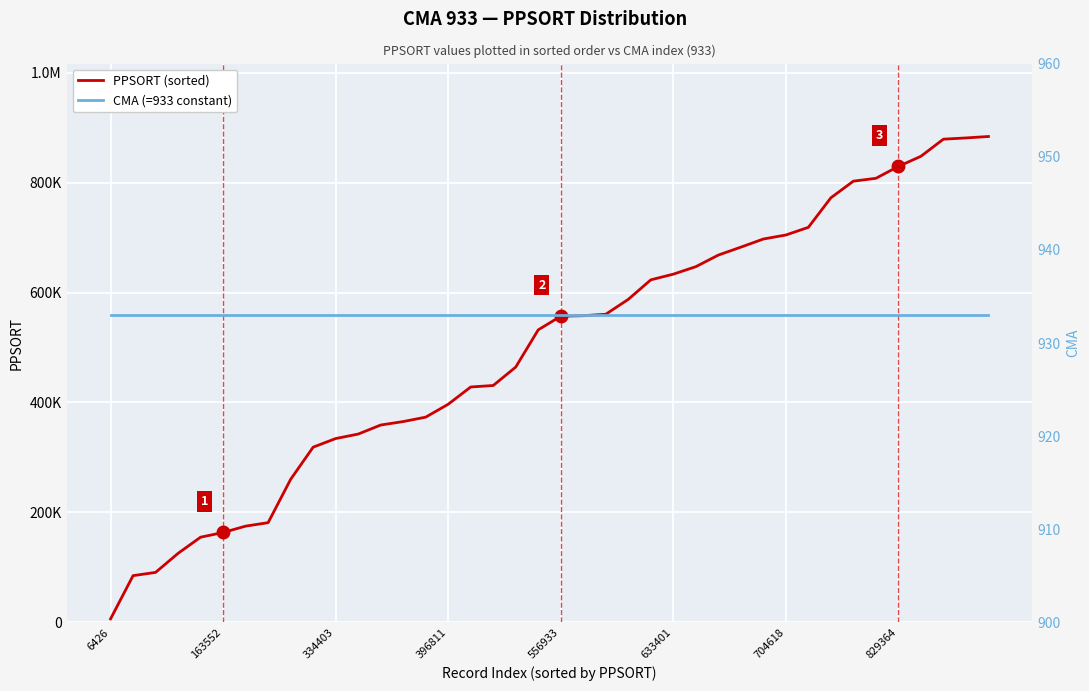

At how many categories does at least one series exceed 818123?

5